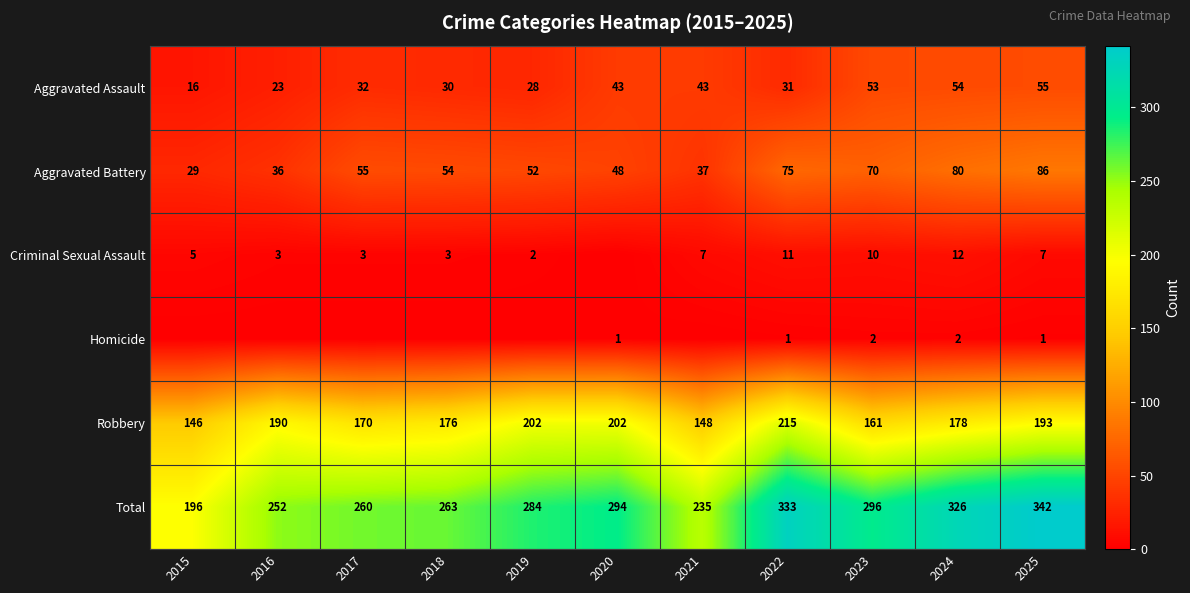

What is the sum of all Total values?

3081